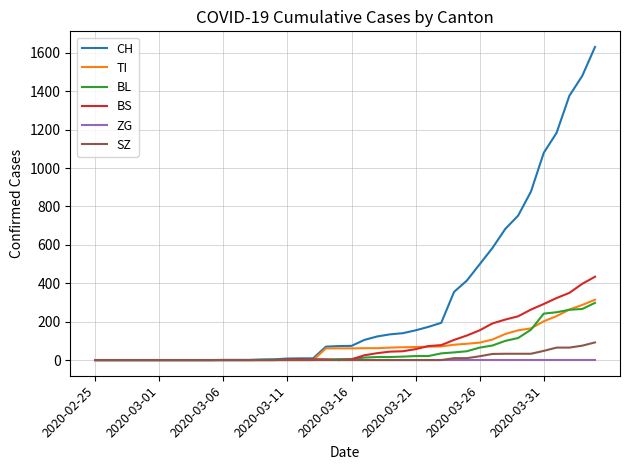

Which series has the largest total across all categories?

CH